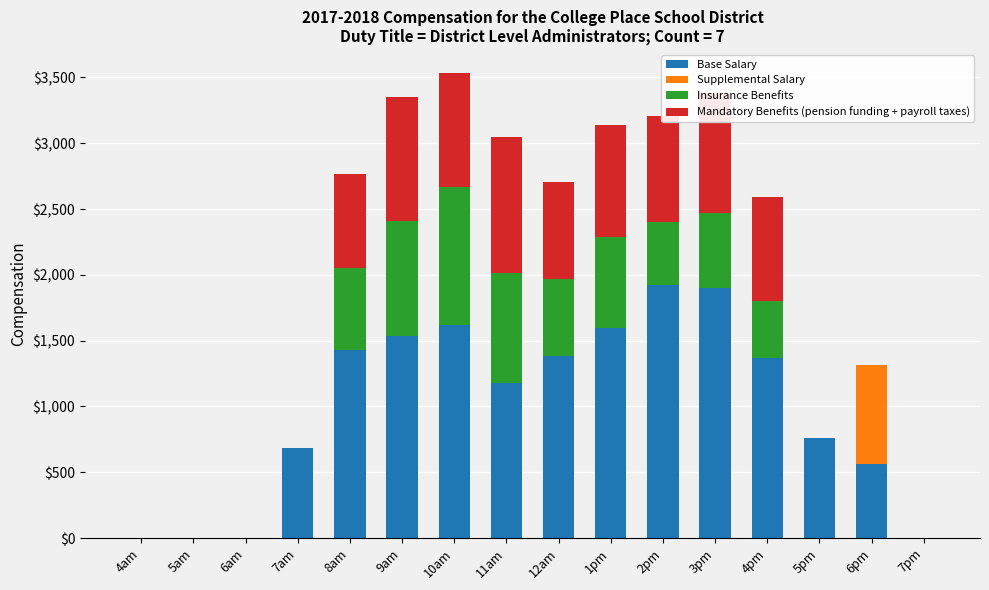

What is the average value of the Base Salary series?

996.8